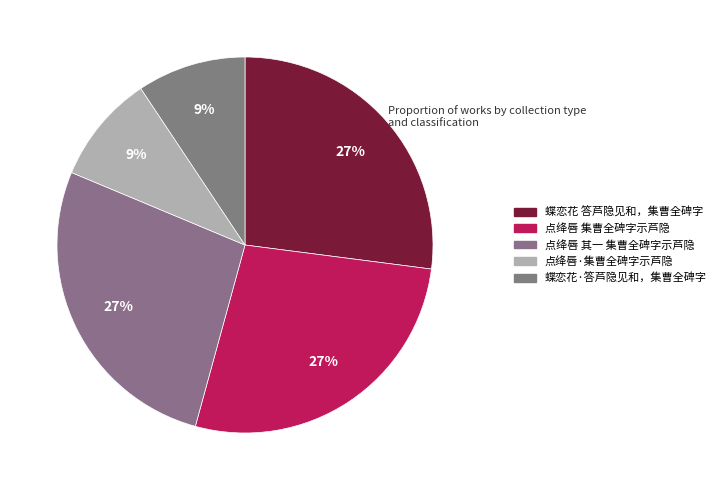

To the nearest percent, what is the difference between the largest and smallest slice percentages?

18%